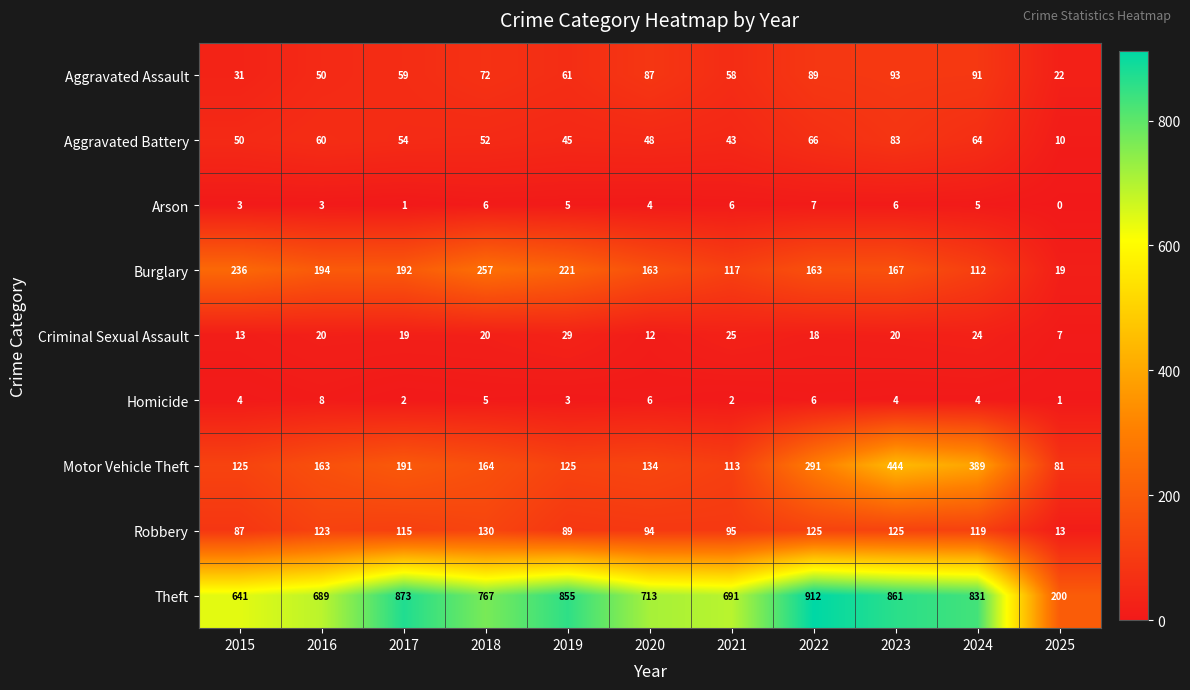

Which series changed the most between 2019 and 2024?

Motor Vehicle Theft